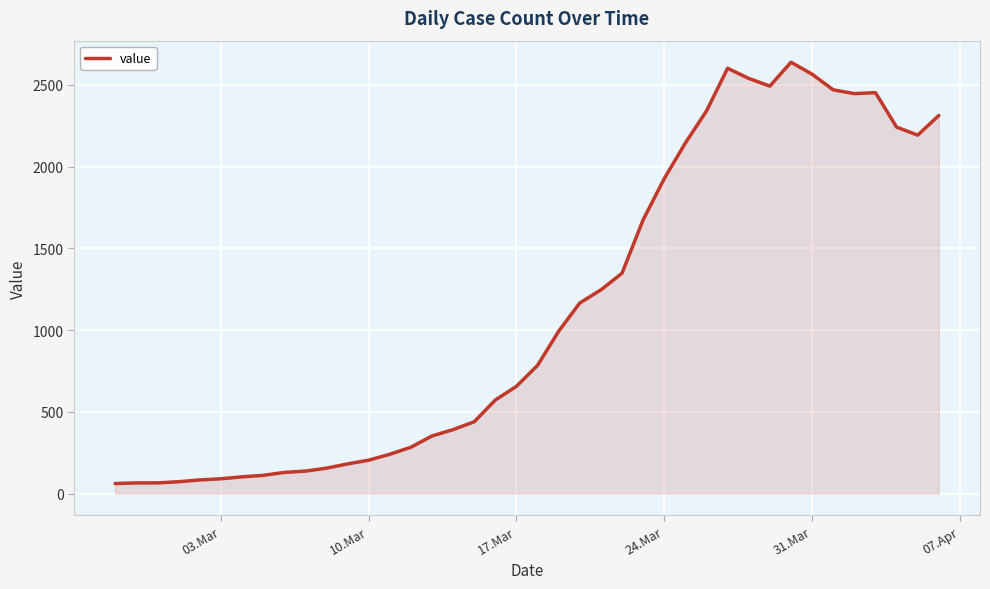

What is the difference between the maximum and minimum values?

2578